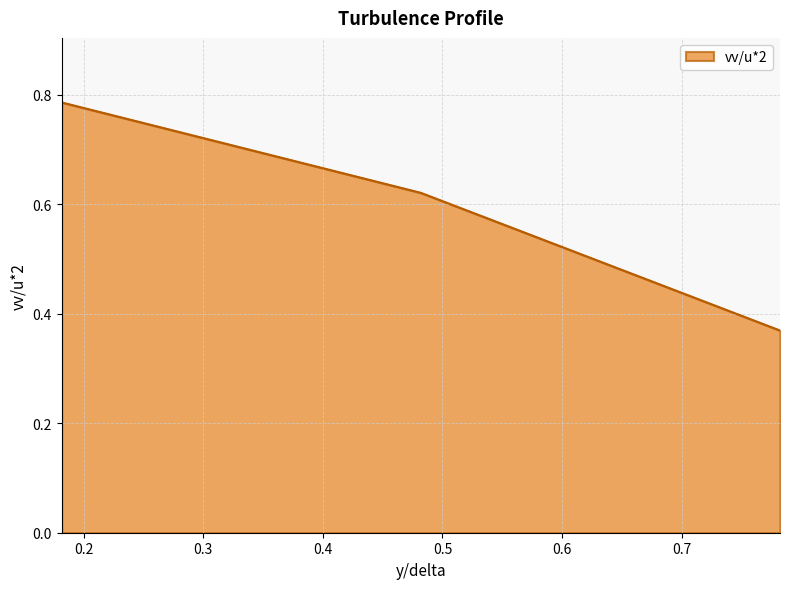

How many values are between 0 and 1?

3